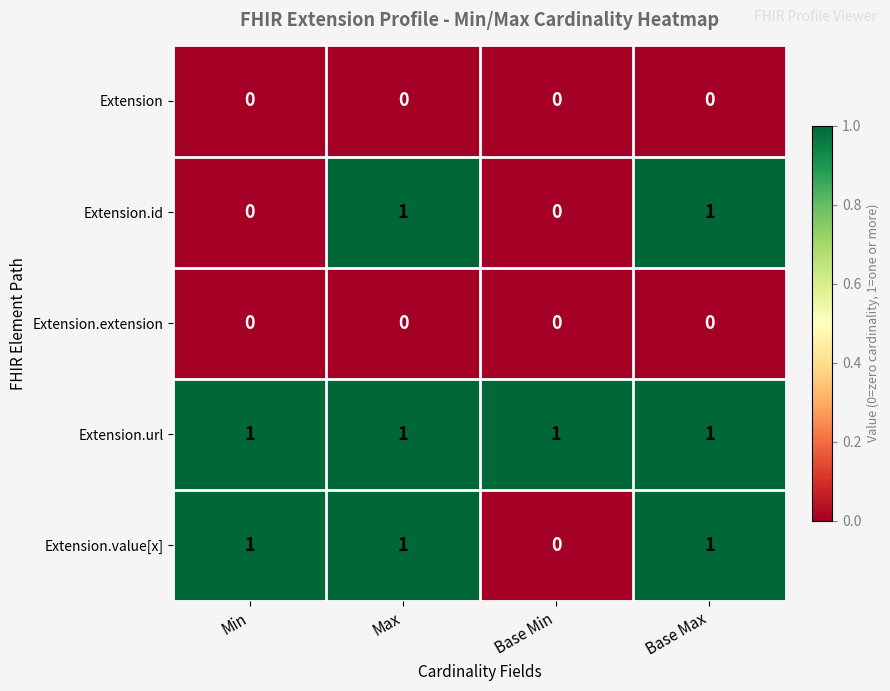

Between Min and Base Min, which series saw the biggest shift?

Extension.value[x]